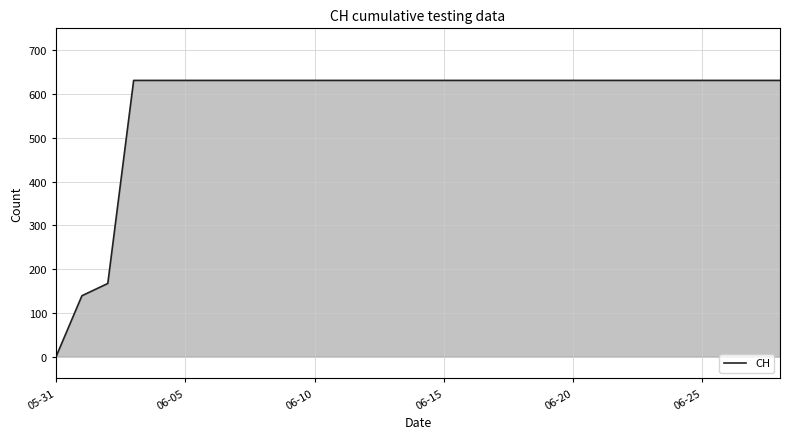

What is the greatest value displayed?

631